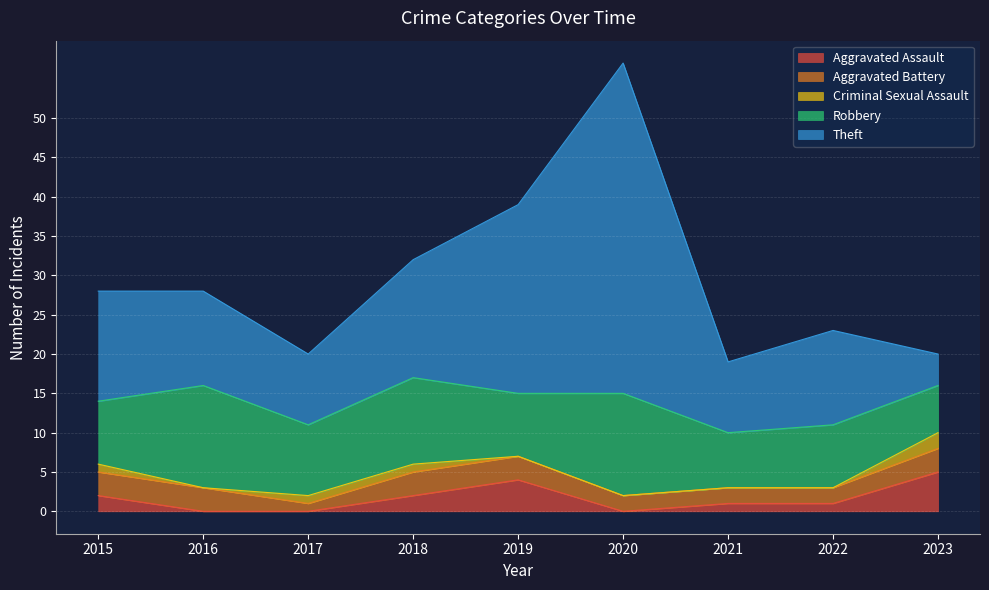

What is the sum of the Criminal Sexual Assault values at 2018 and 2017?

2